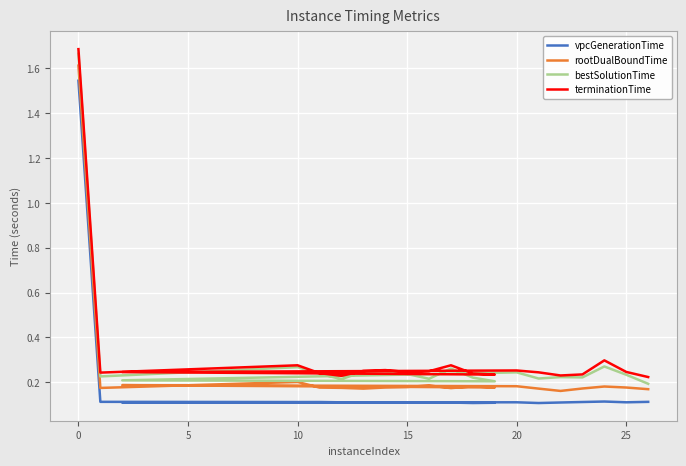

What is the difference between the maximum and minimum values in the rootDualBoundTime series?

1.5